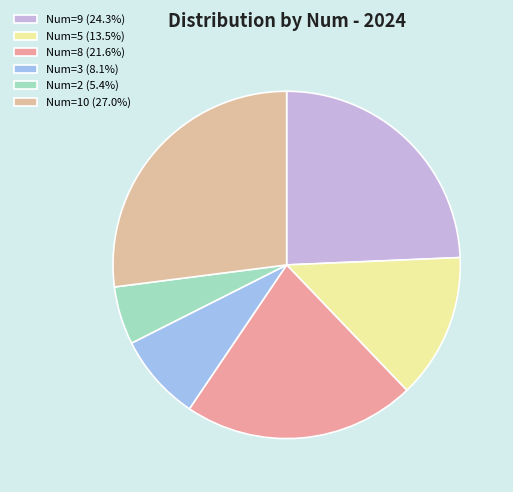

Is there any slice that represents more than half of the pie?

No